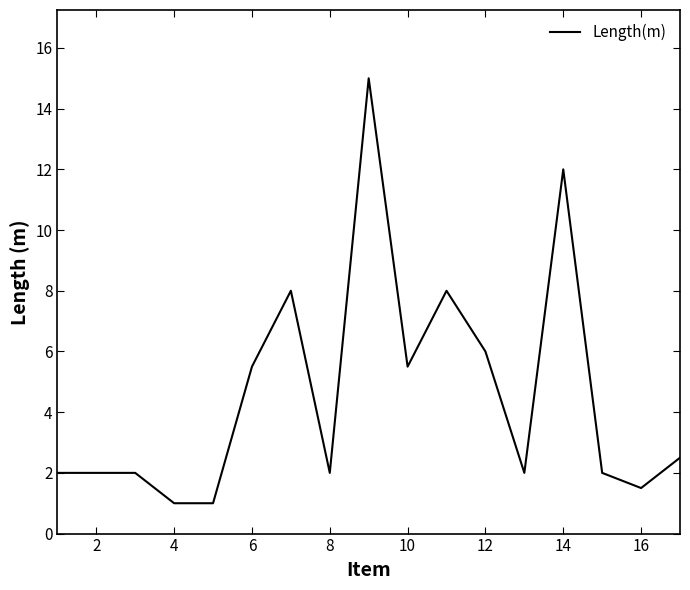

What is the minimum value shown in the chart?

1.0